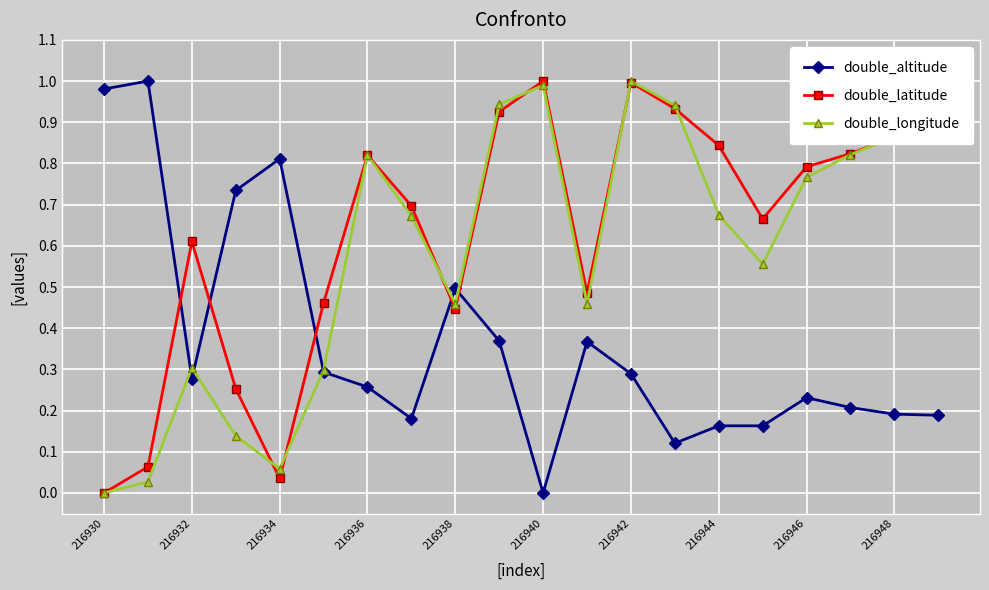

True or false: double_latitude and double_longitude intersect in this chart.

True